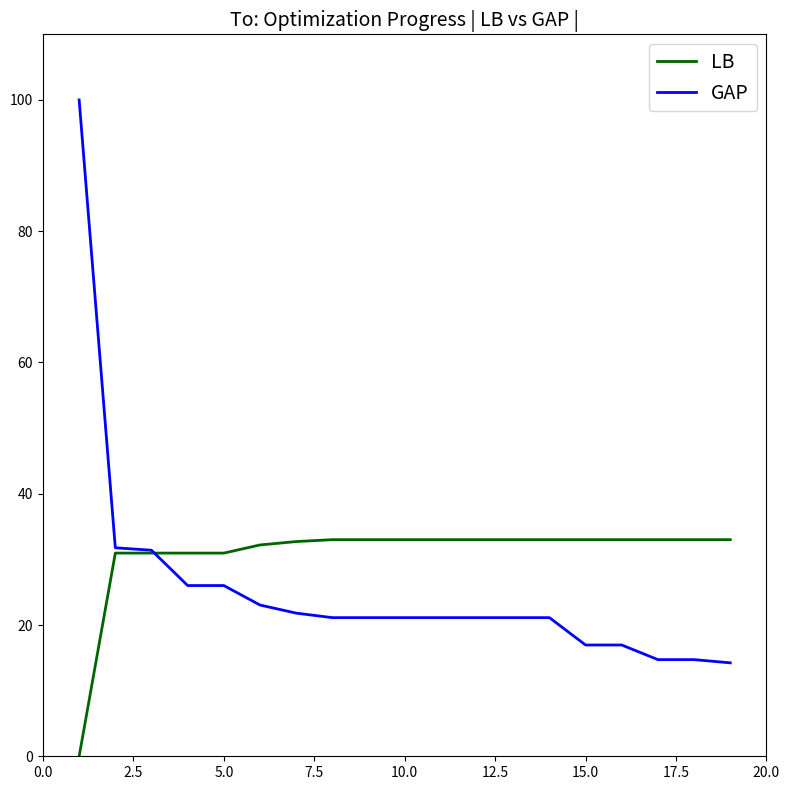

At how many categories does at least one series exceed 89?

1